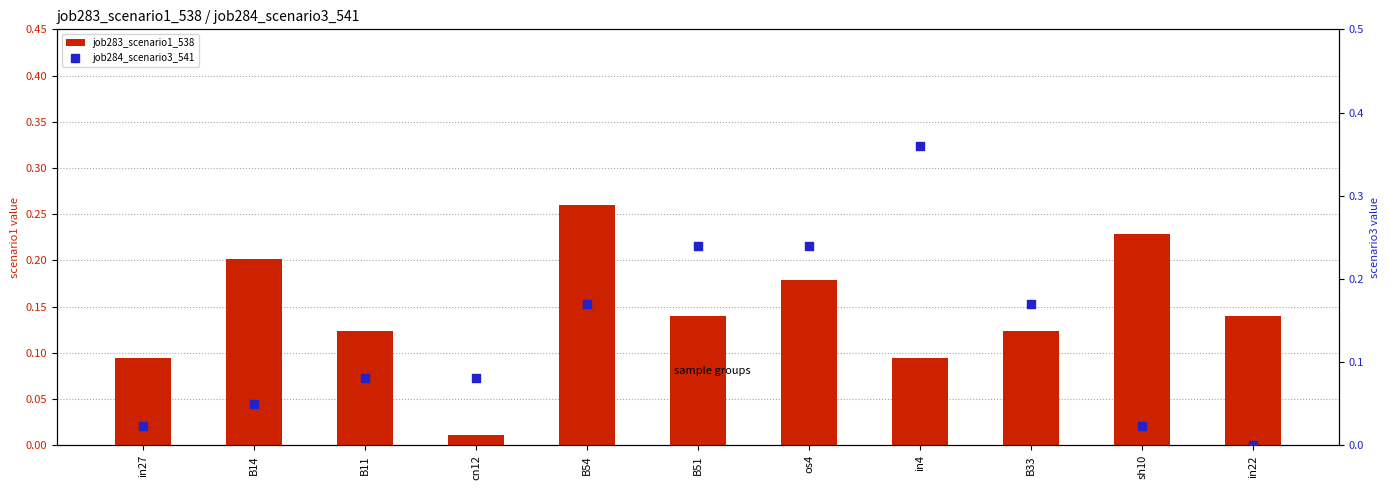

What are all the series names shown in the legend?

job283_scenario1_538, job284_scenario3_541